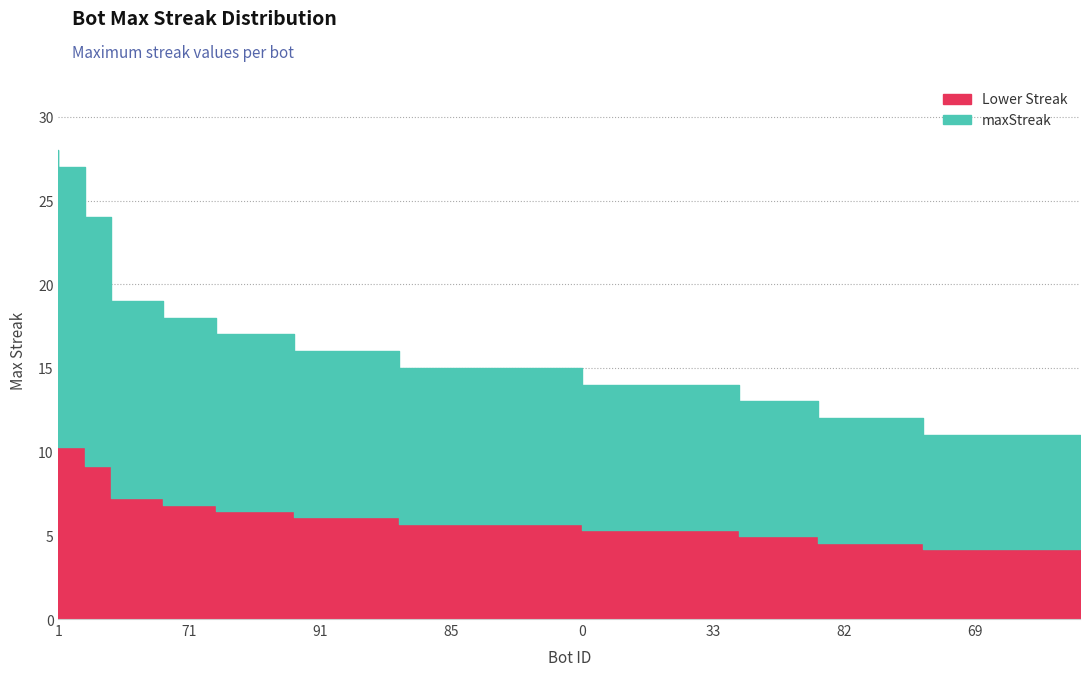

The chart shows a value of 28 at 1. True or false?

True